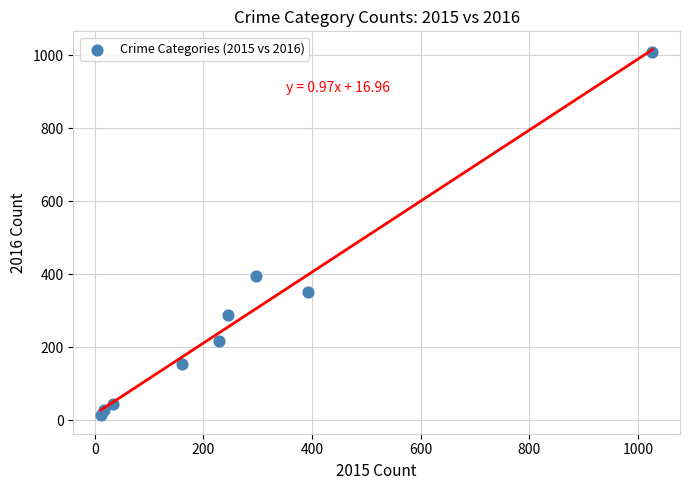

What Y value in the scatter plot is closest to 511?

394